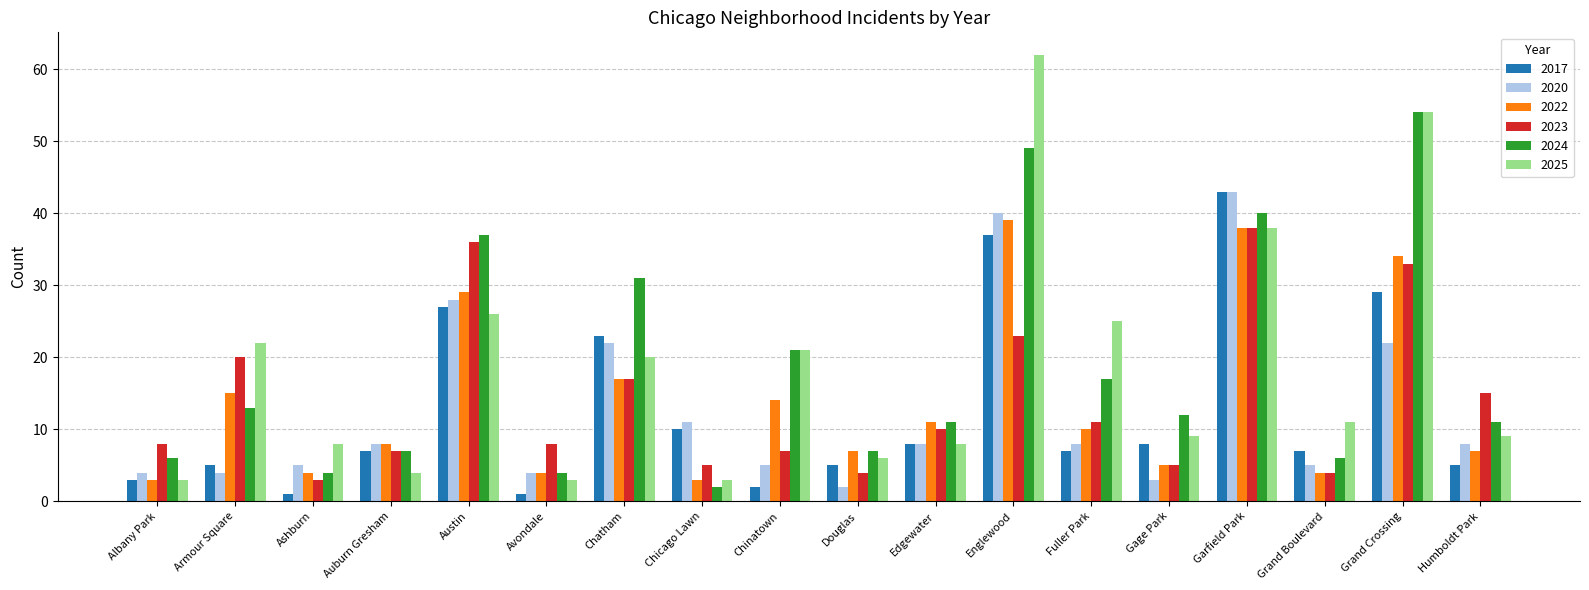

The 2025 series shows 26 at Austin. True or false?

True